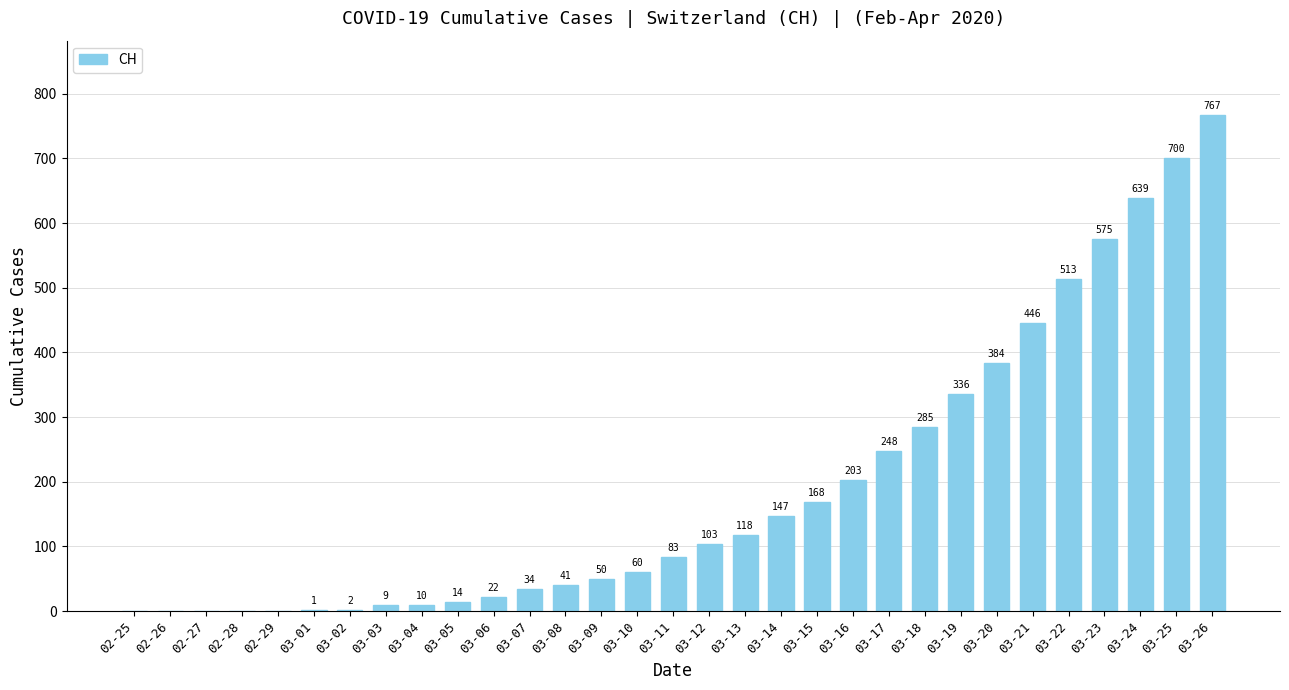

Does the chart contain stacked bars?

No